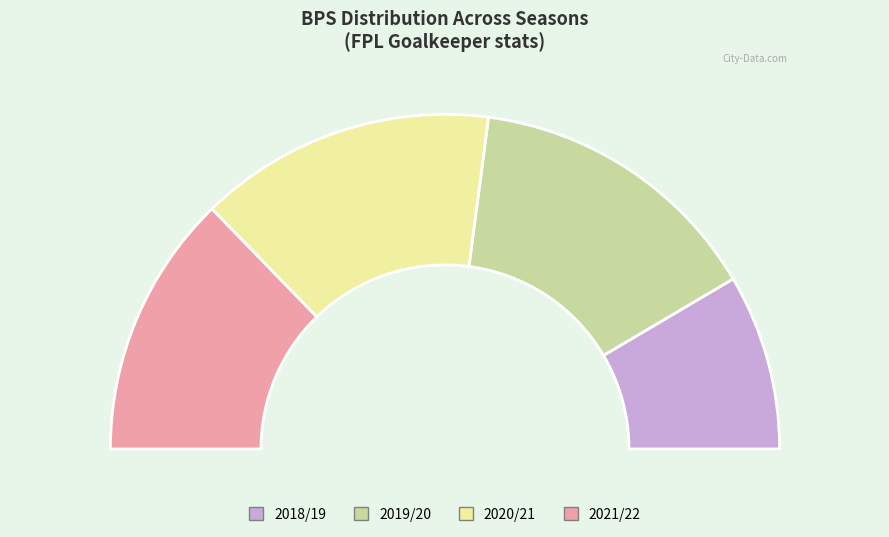

Is the sum of 2020/21 (bonus=15) and 2021/22 (bonus=11) greater than half?

Yes